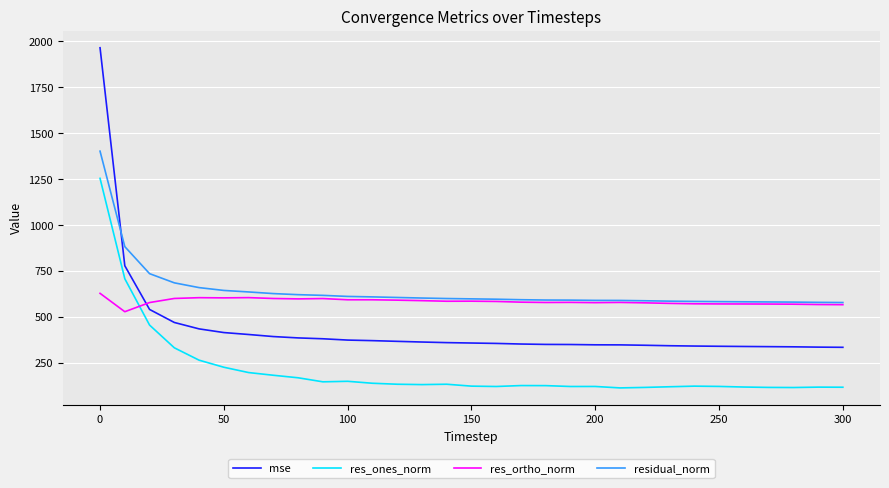

Does the chart display data point markers on the line(s)?

No